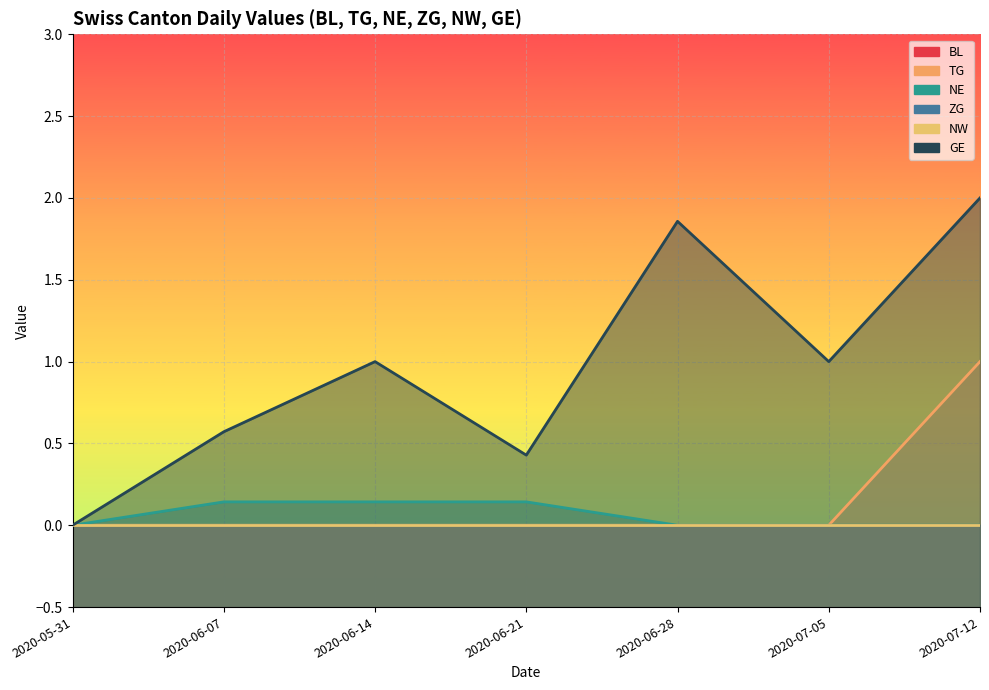

Which series has the largest total across all categories?

GE